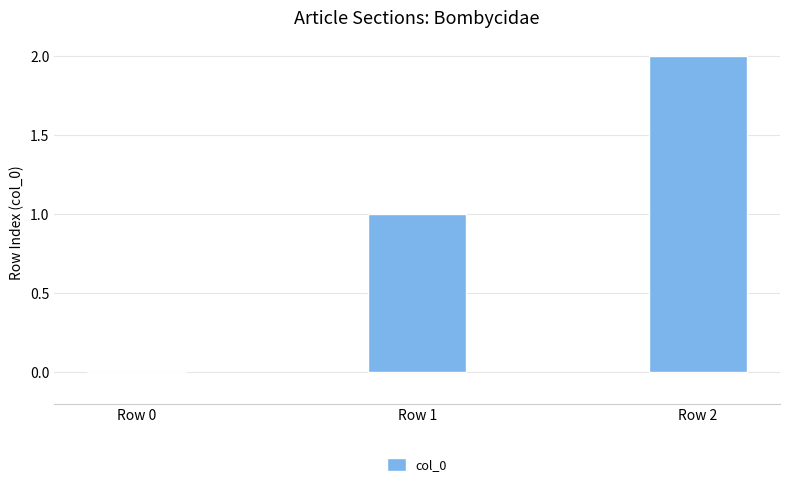

Is it true that the value at Row 1 is 0?

False